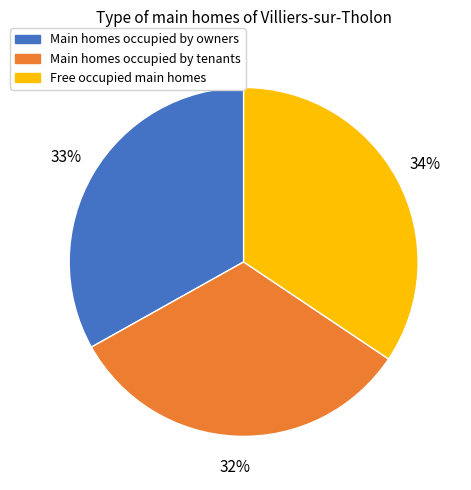

What is the smallest slice in the pie chart?

Main homes occupied by tenants